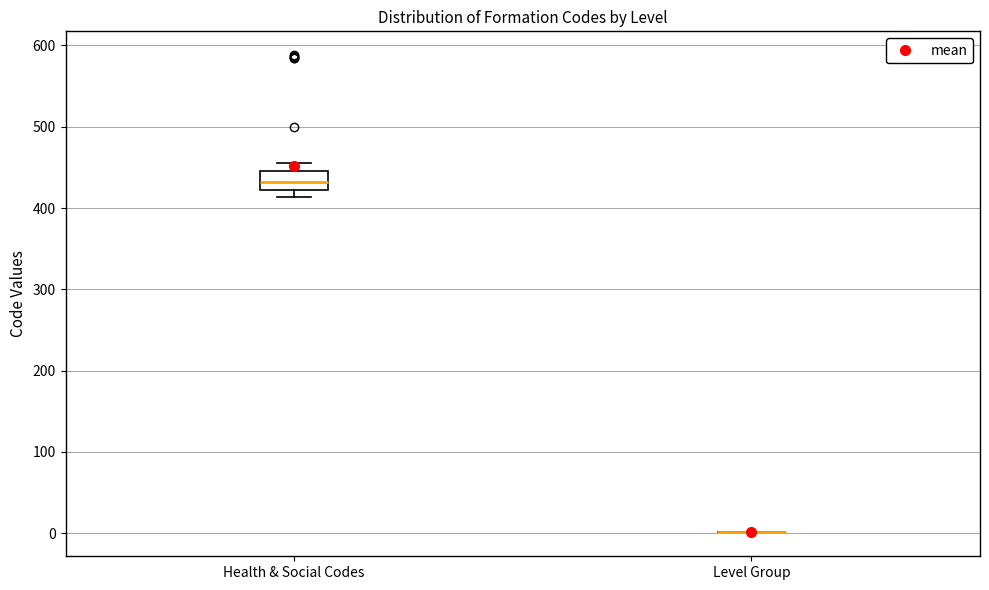

Reading left to right, transcribe this box plot: for each box, give where its median line is, the range the box spans, and where its two whiskers end, as read against the y-axis. The values are not printed on the chart, so give them approximately, as read against the axis.

Health & Social Codes: median 430, box 420 to 450, whiskers 410 to 460
Level Group: box collapsed to a line at 0, whiskers 0 to 0